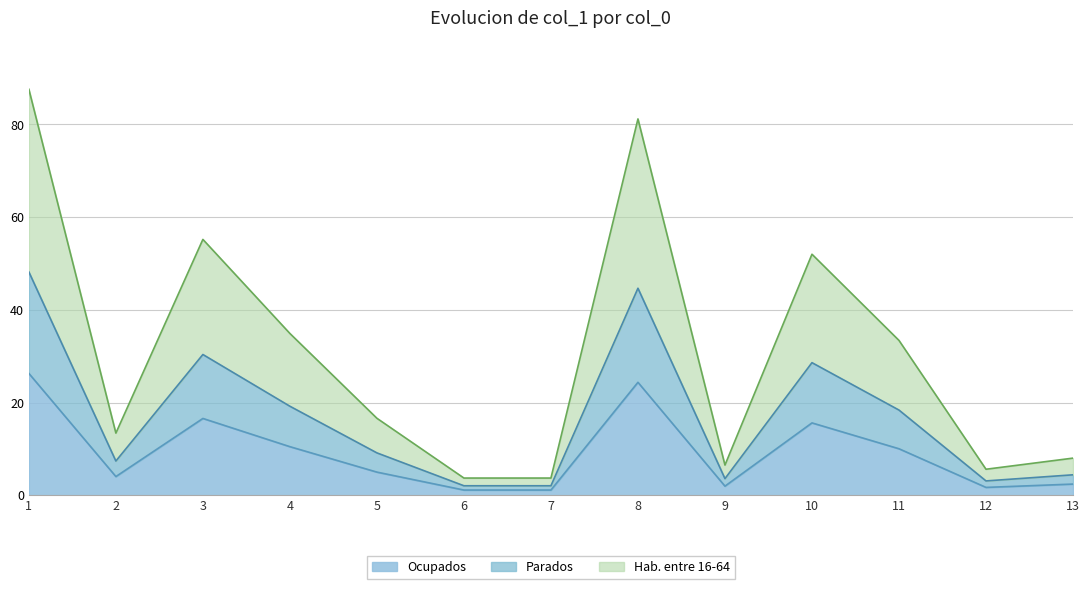

Count the number of categories in the chart.

13